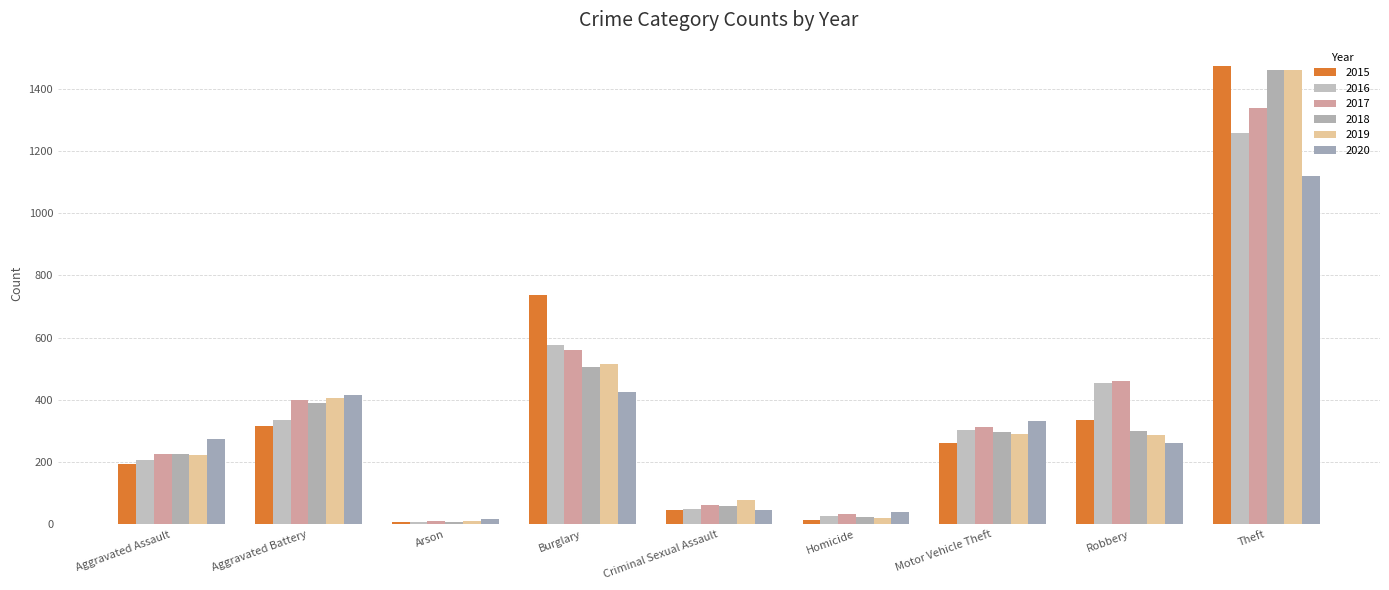

What is the value of the 2017 bar at the 2nd from the left?

400